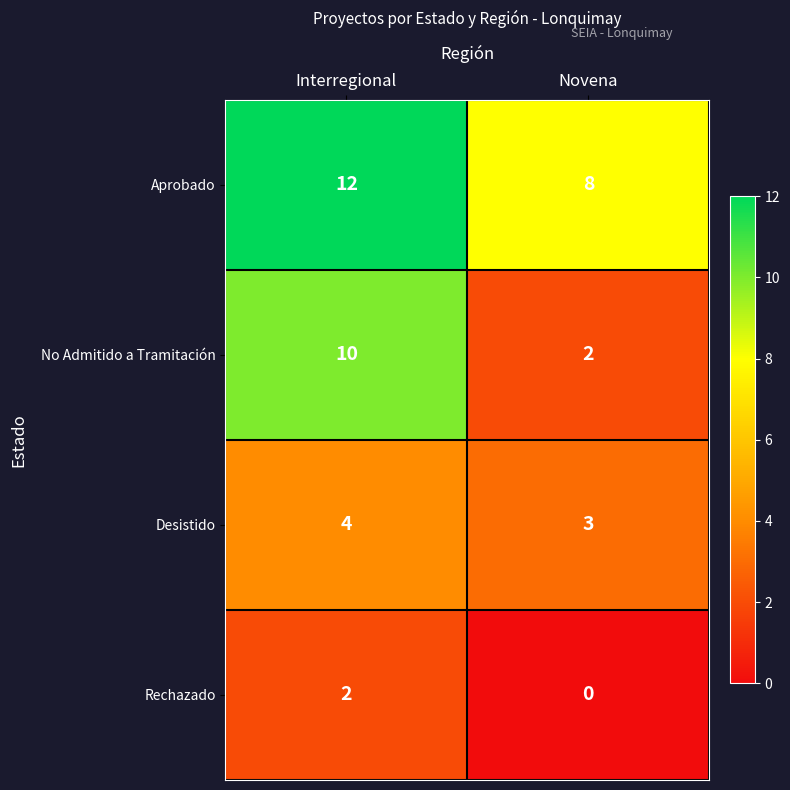

At how many categories does at least one series exceed 7?

2